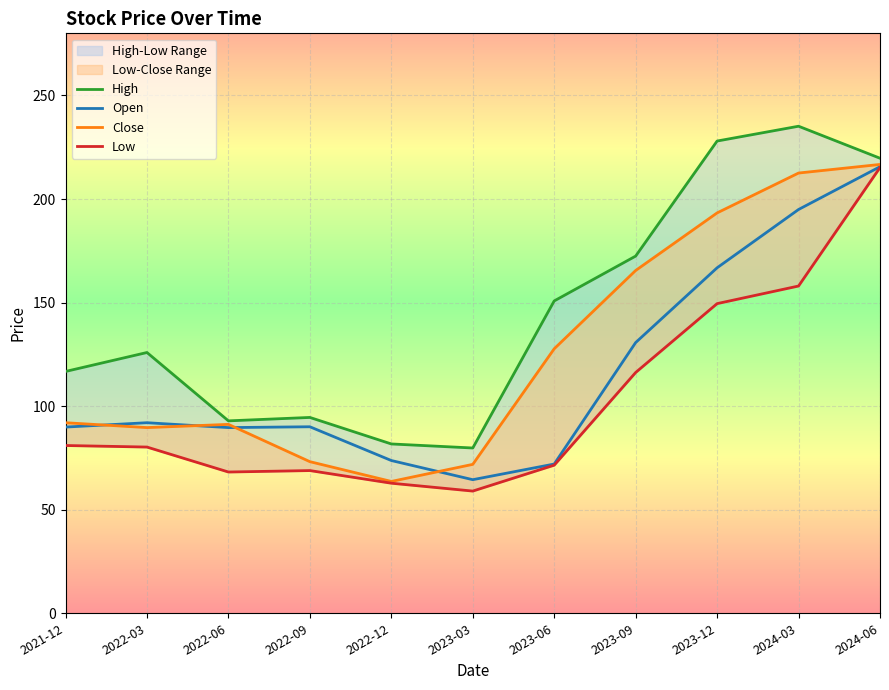

The Open series shows 130.7 at 2023-09. True or false?

True